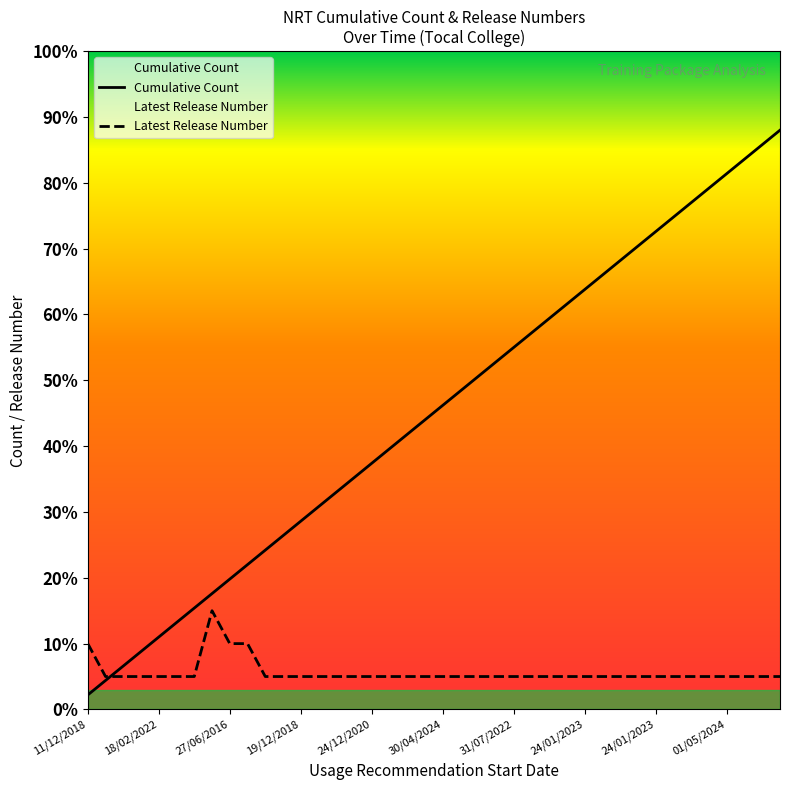

What are all the series names shown in the legend?

Latest Release Number, Cumulative Count